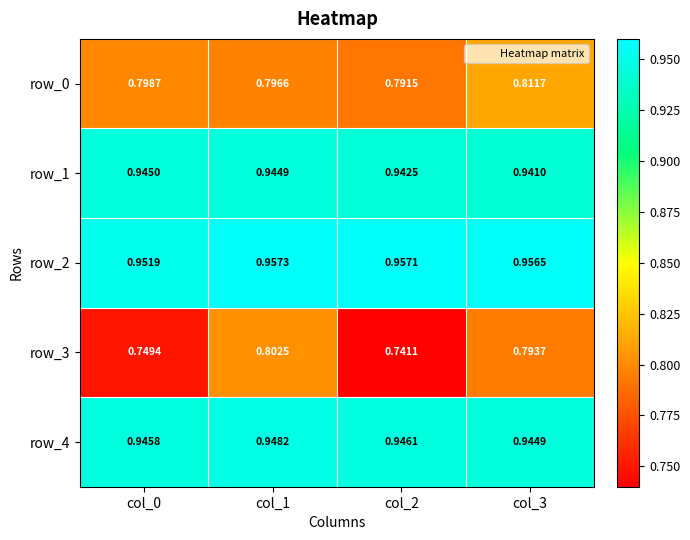

The row_0 series shows 0.8 at col_0. True or false?

True